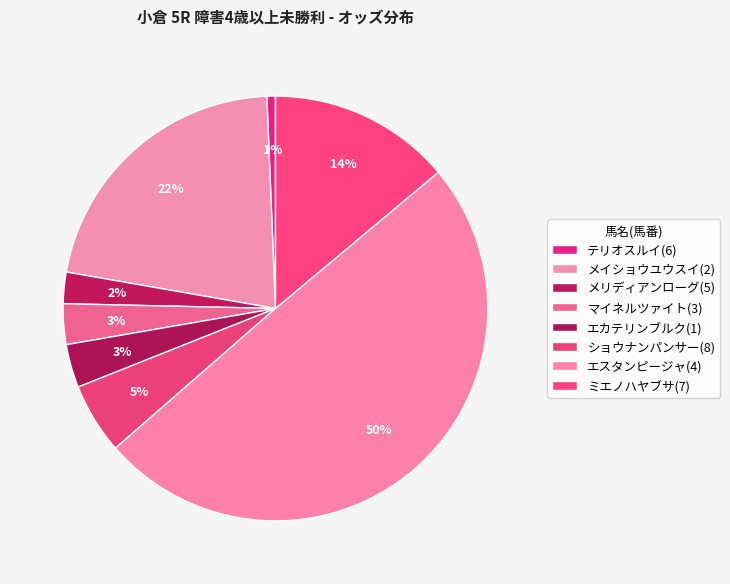

Does エスタンピージャ(4) represent more than half of the total?

No